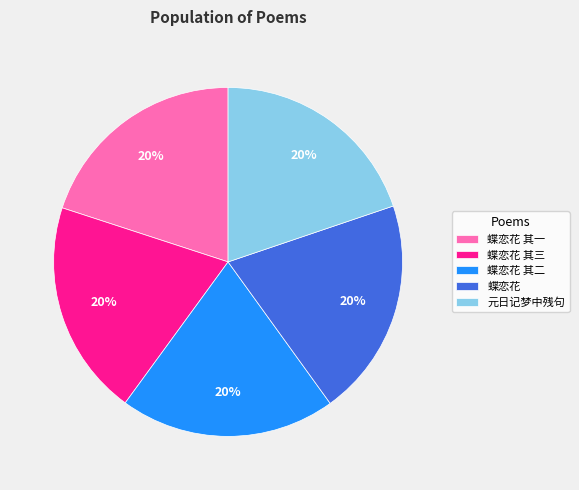

Approximately how many times larger is the value at 元日记梦中残句 compared to 蝶恋花 其三?

1.0